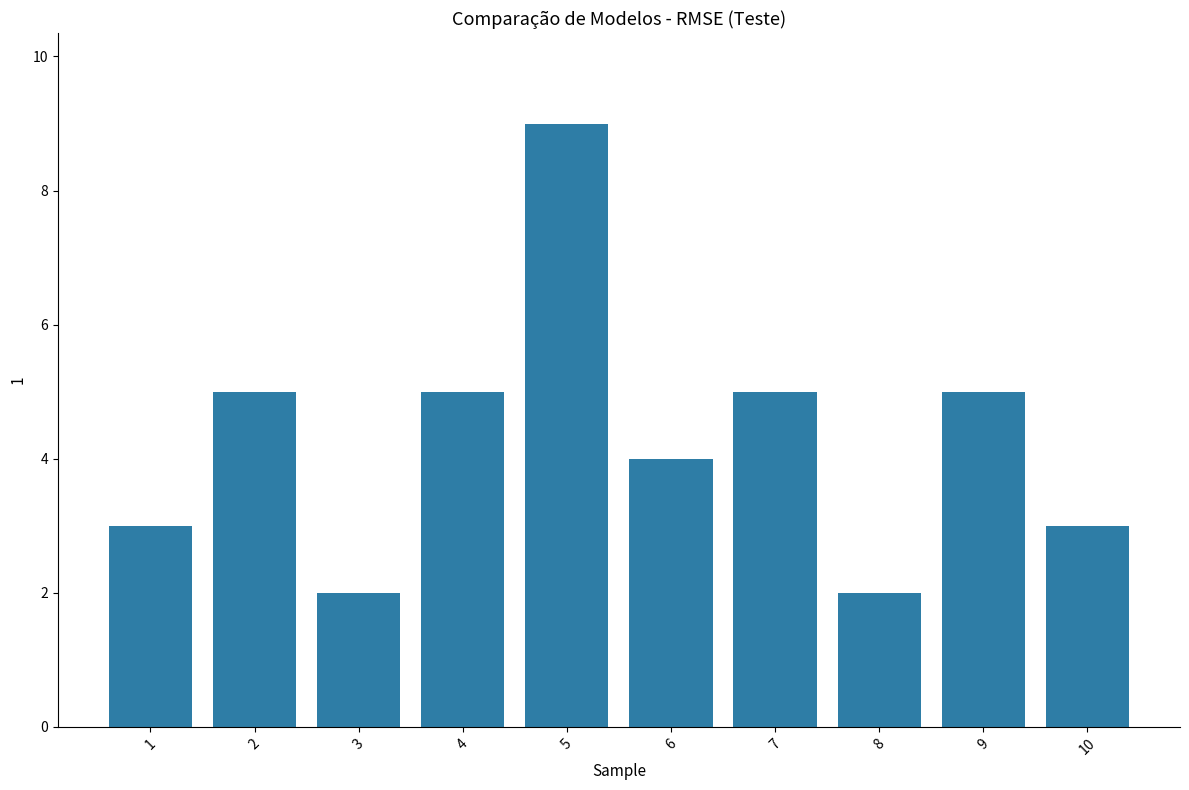

What is the difference between the second highest and minimum values?

3